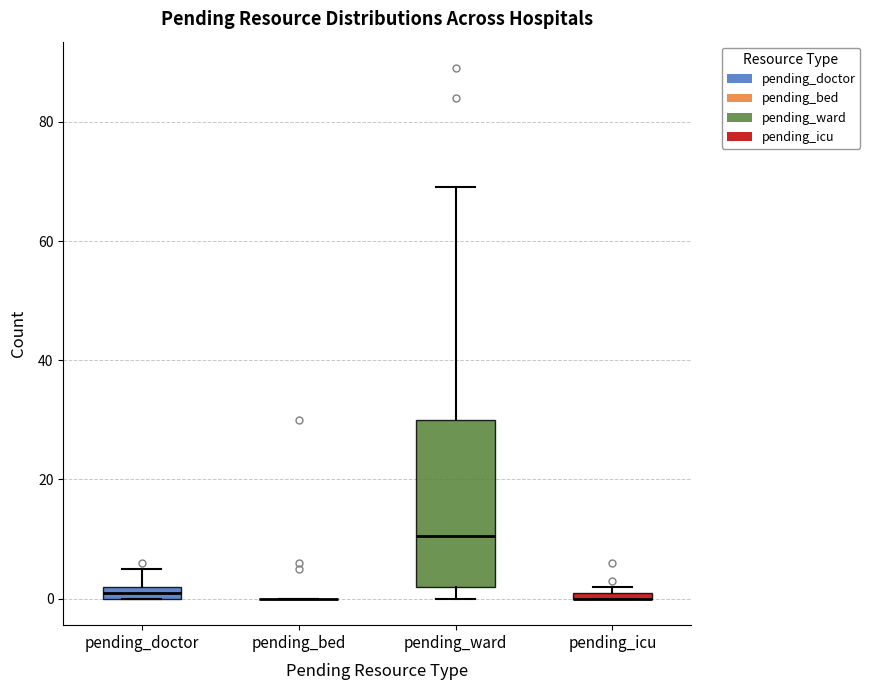

Where is the upper edge of the box for pending_ward on the y-axis? The values are not printed on the chart, so give them approximately, as read against the axis.

30